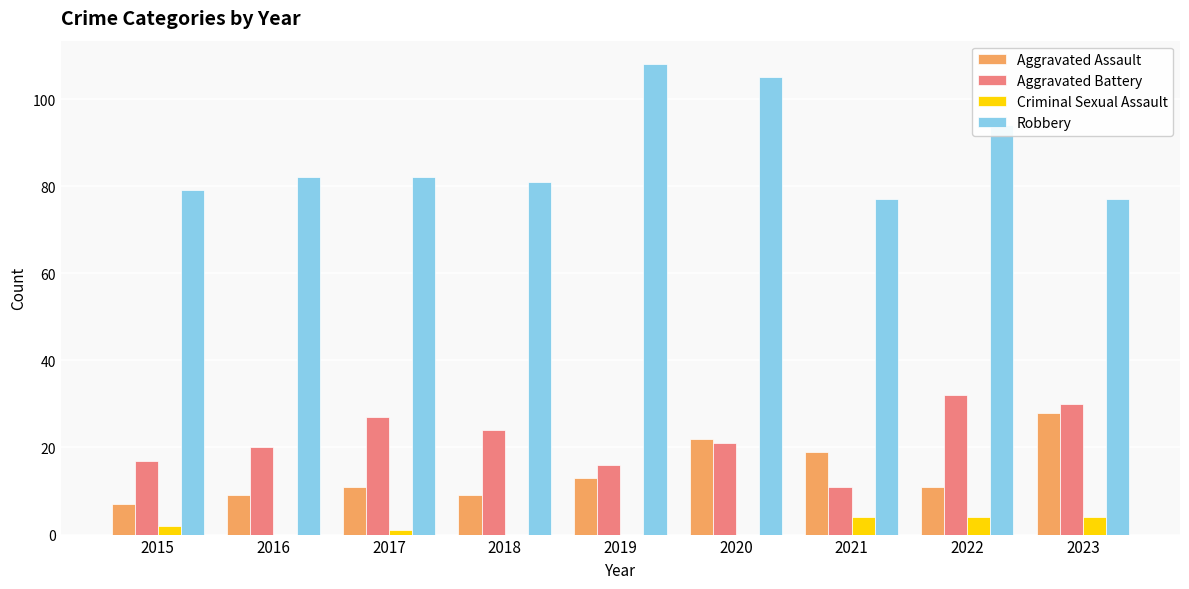

Which series has the largest range (max minus min)?

Robbery